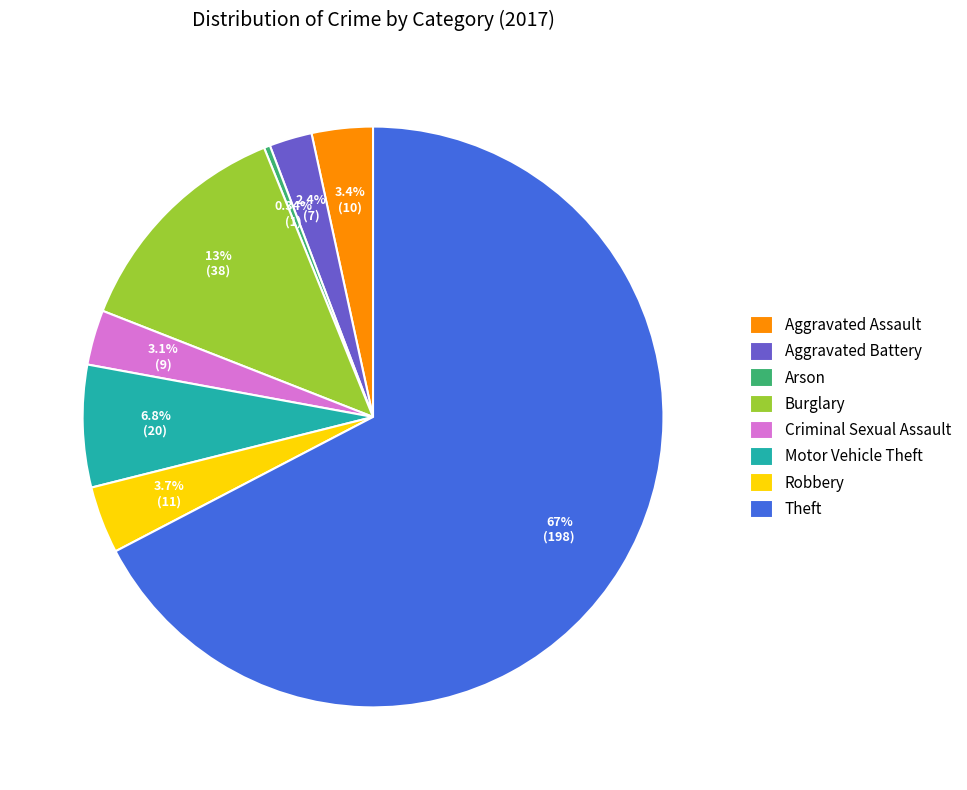

To the nearest percent, what is the average slice percentage?

12%